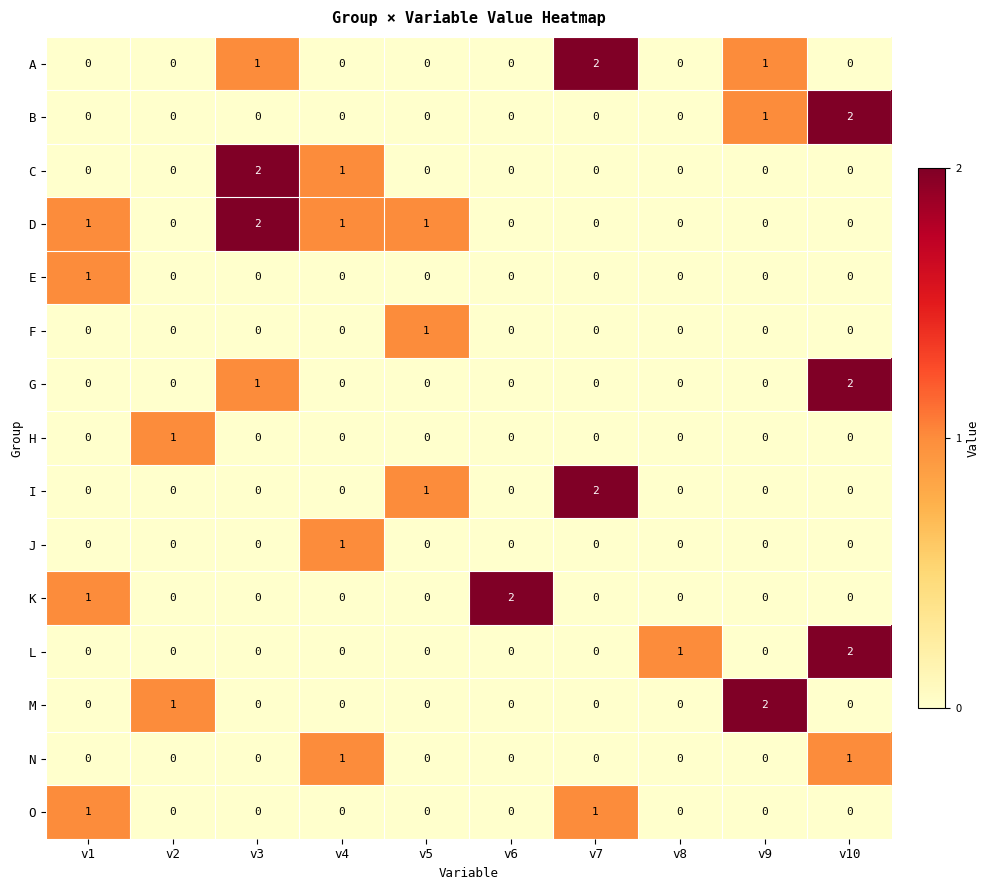

Count the number of categories in the chart.

10